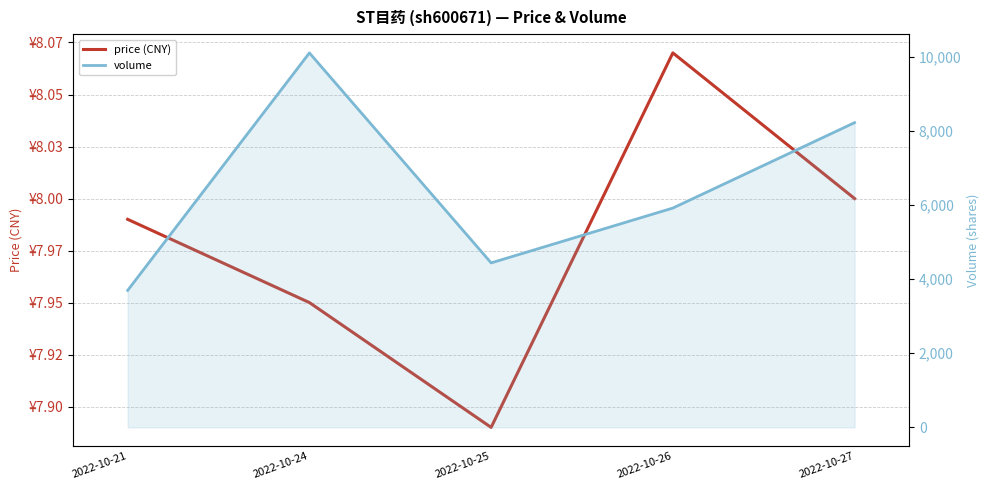

In price (CNY), how many points are higher than both neighbors (excluding endpoints)?

1